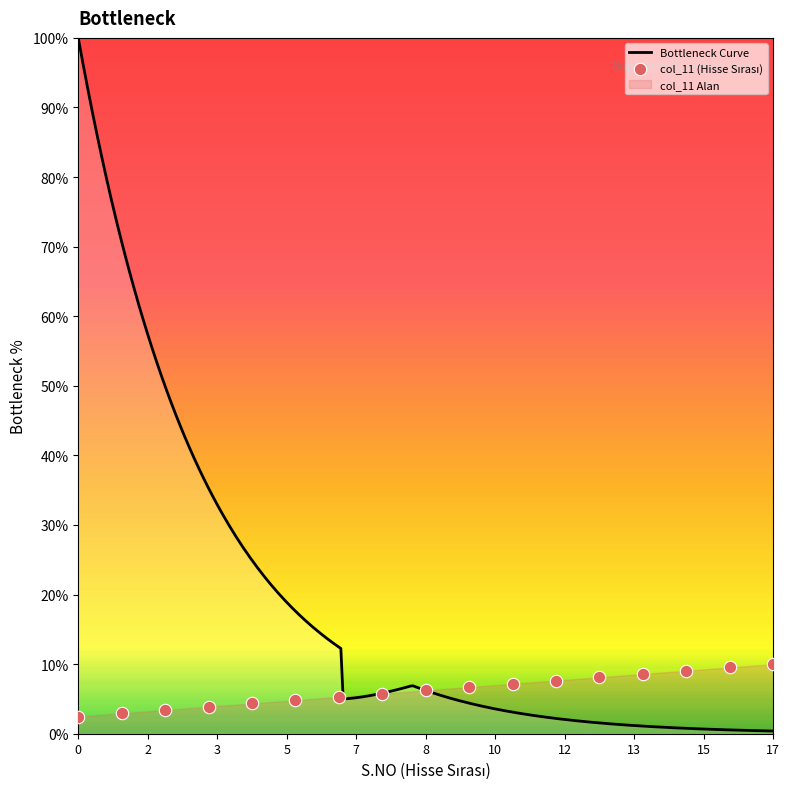

What is the highest value of the Bottleneck Curve series?

100.0